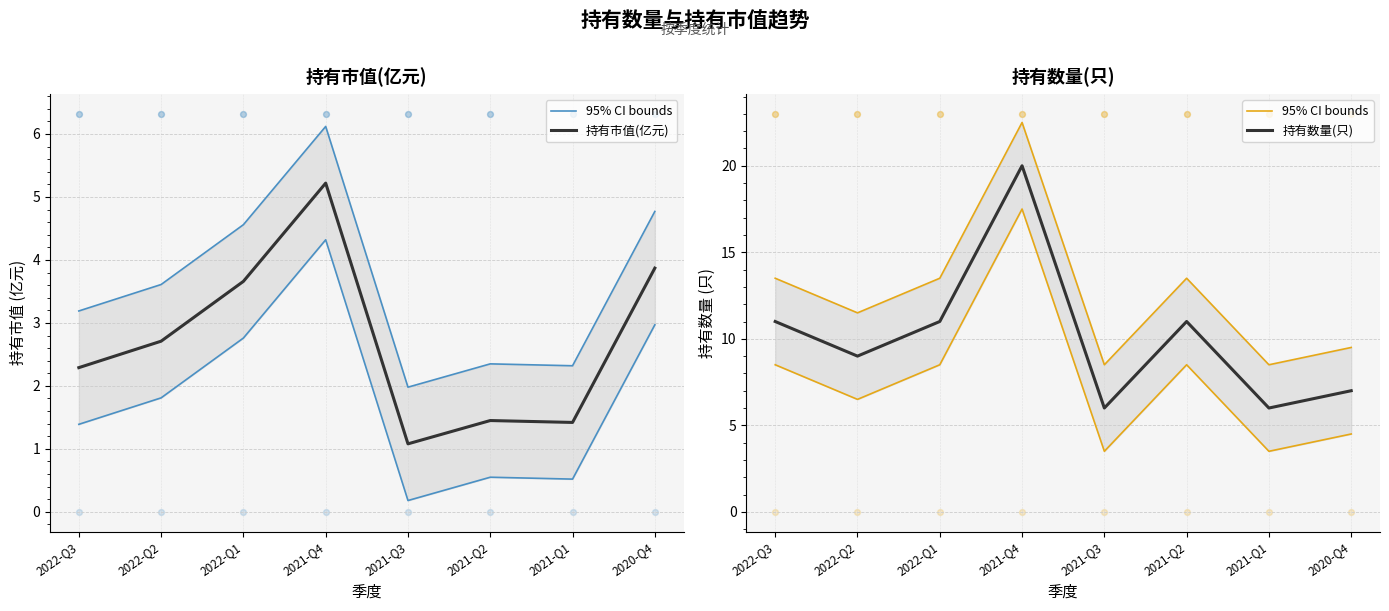

Which series contains the highest Y value?

95% CI bounds